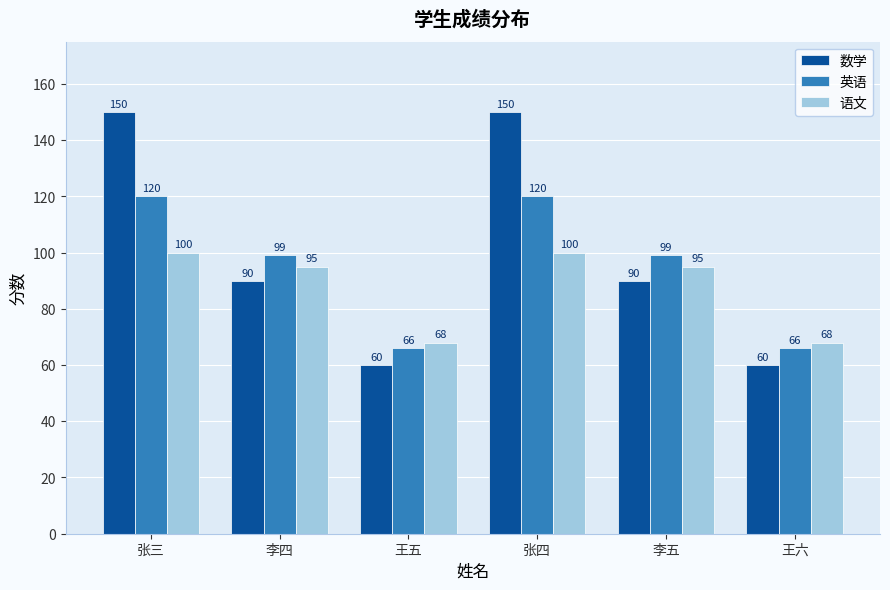

What is the difference between the maximum and minimum values in the 英语 series?

54